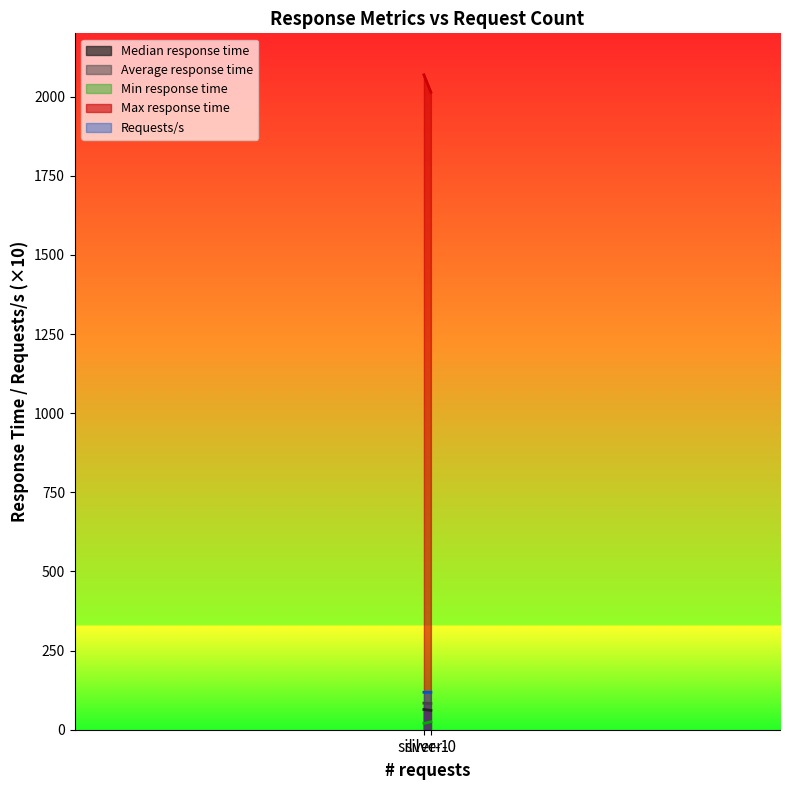

Which series has the largest total across all categories?

Max response time